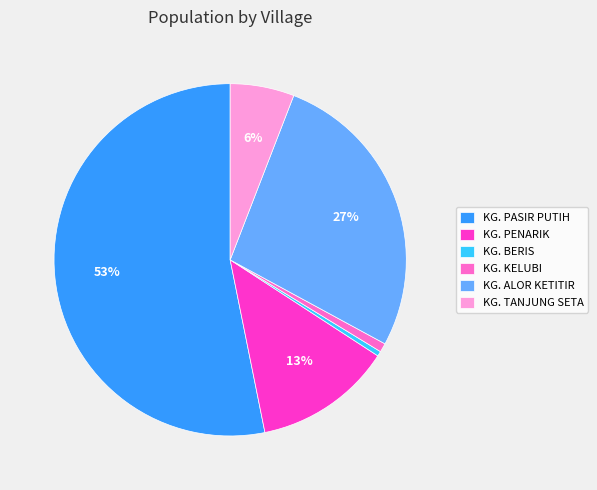

What percentage is the KG. KELUBI slice, to the nearest percent?

1%